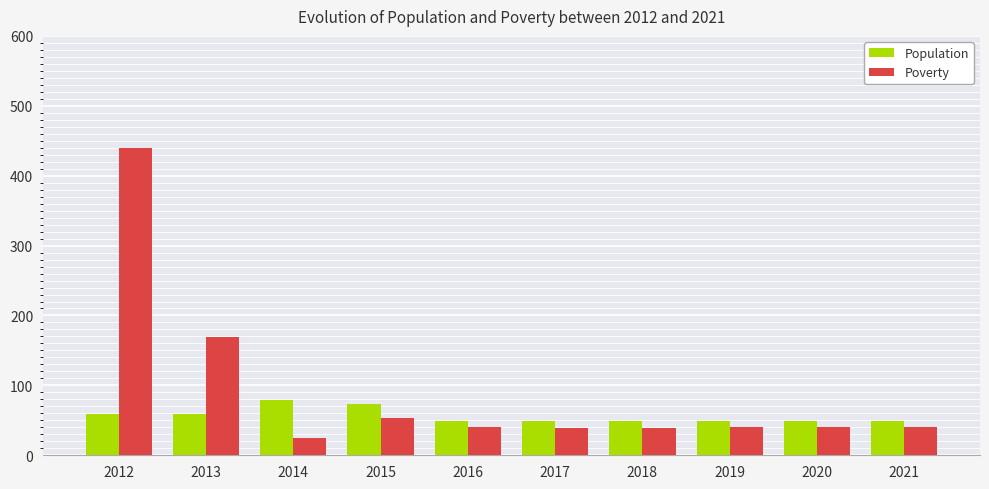

Rank the series by their average value, from highest to lowest.

Poverty, Population